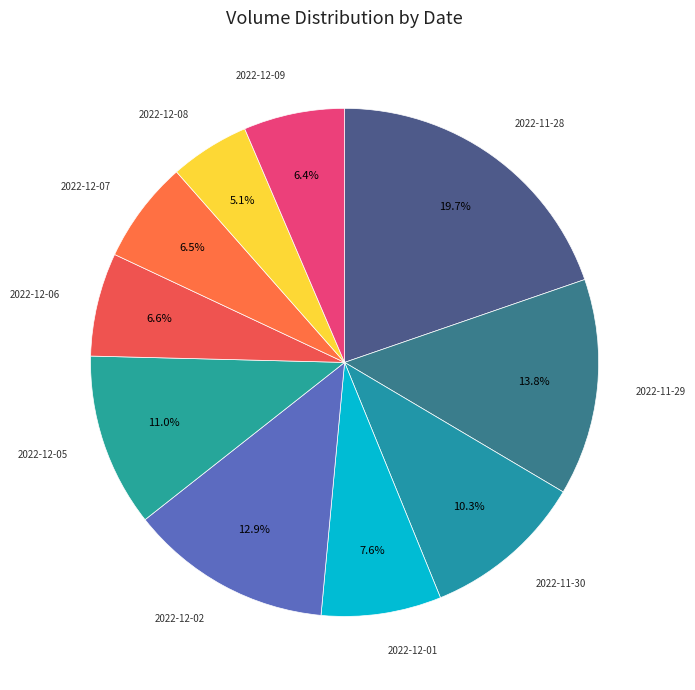

Count the number of slices in the pie.

10